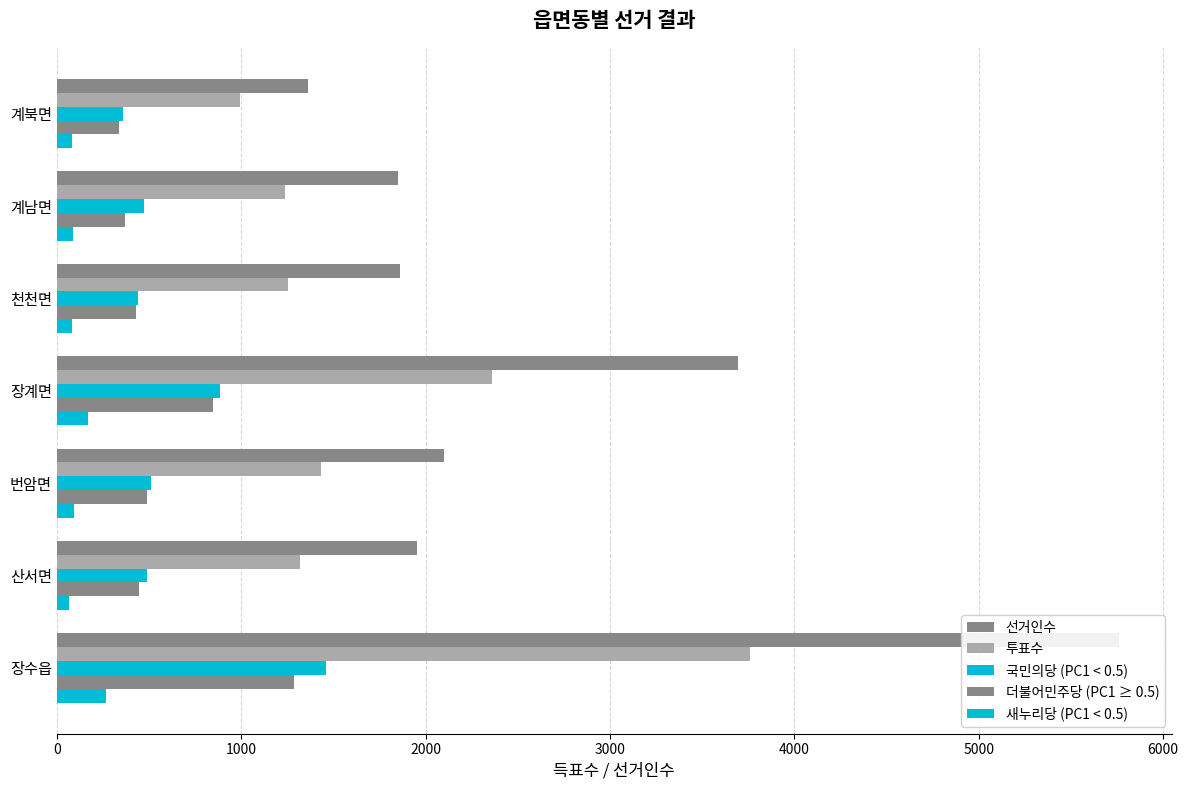

Is the value of 새누리당 (PC1 < 0.5) at 계북면 greater than the value of 투표수 at 산서면?

No